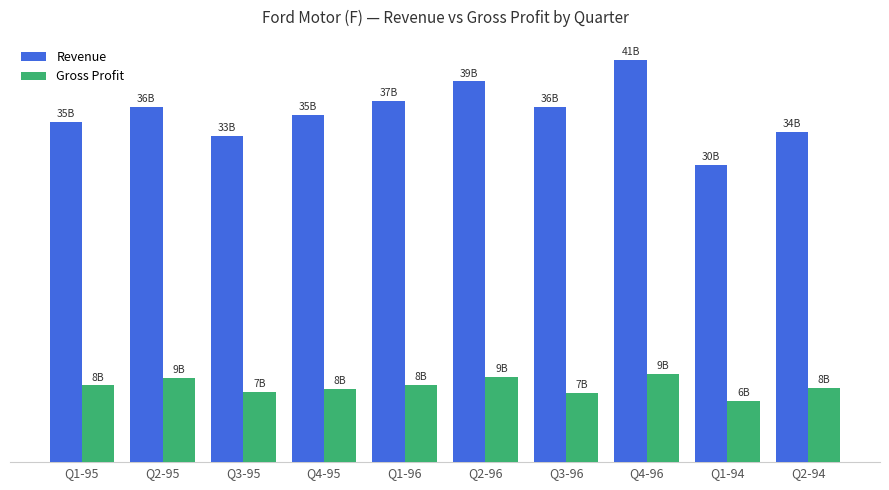

Are the bars horizontal?

No